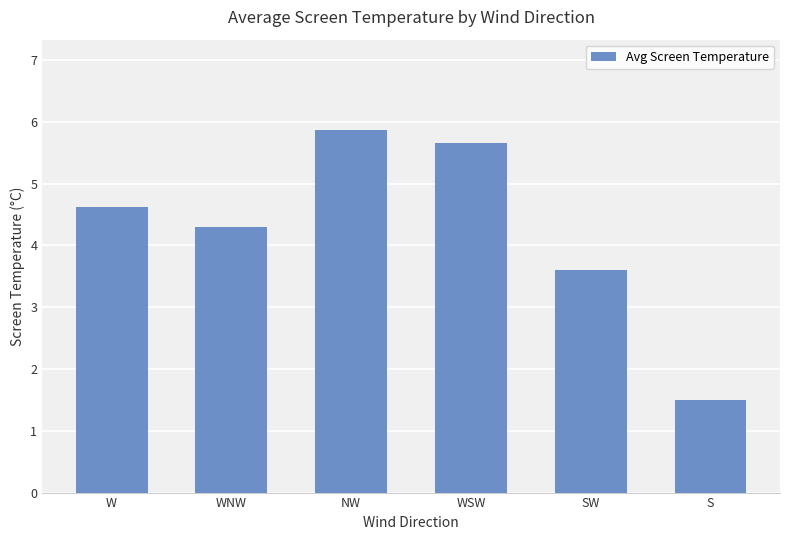

How many data points are less than 4?

2